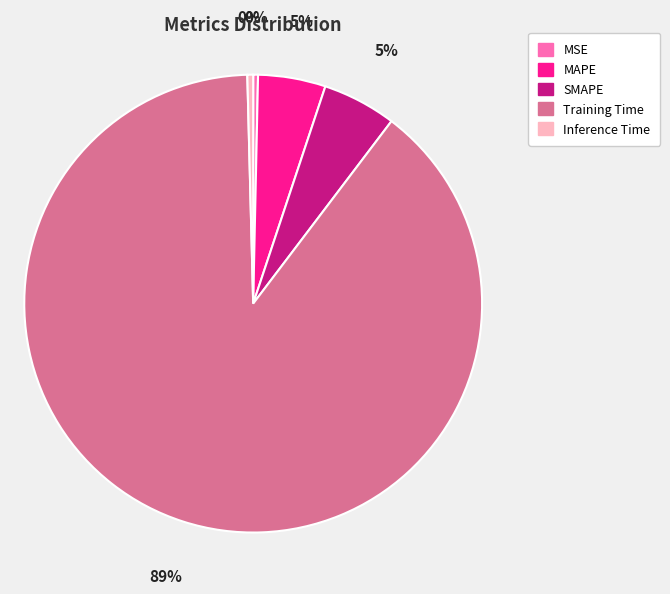

To the nearest percent, what is the combined percentage of Inference Time and MAPE?

5%